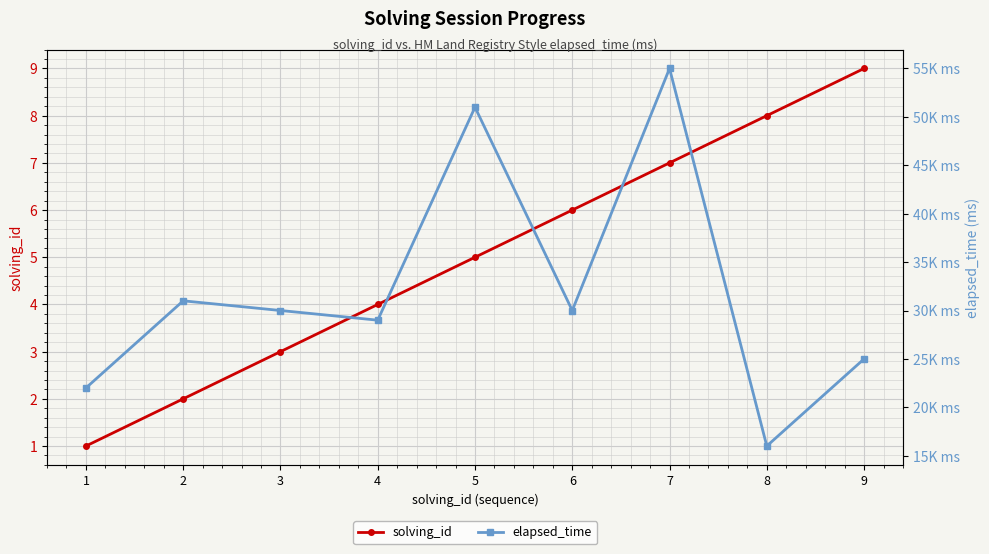

How many categories are shown in the chart?

9